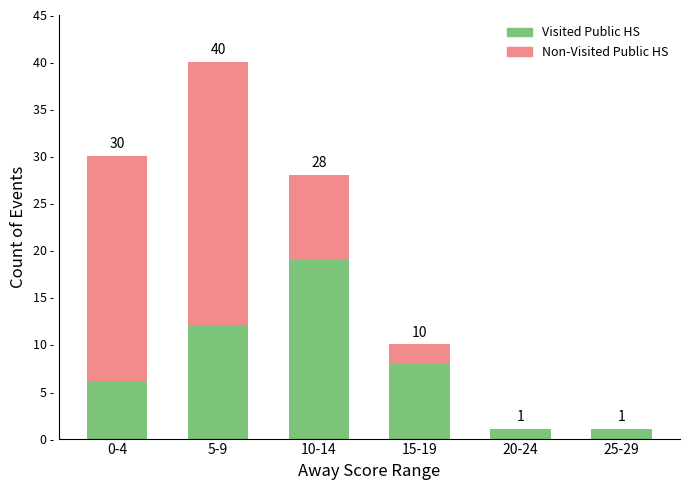

At which category is the sum across all series the highest?

5-9